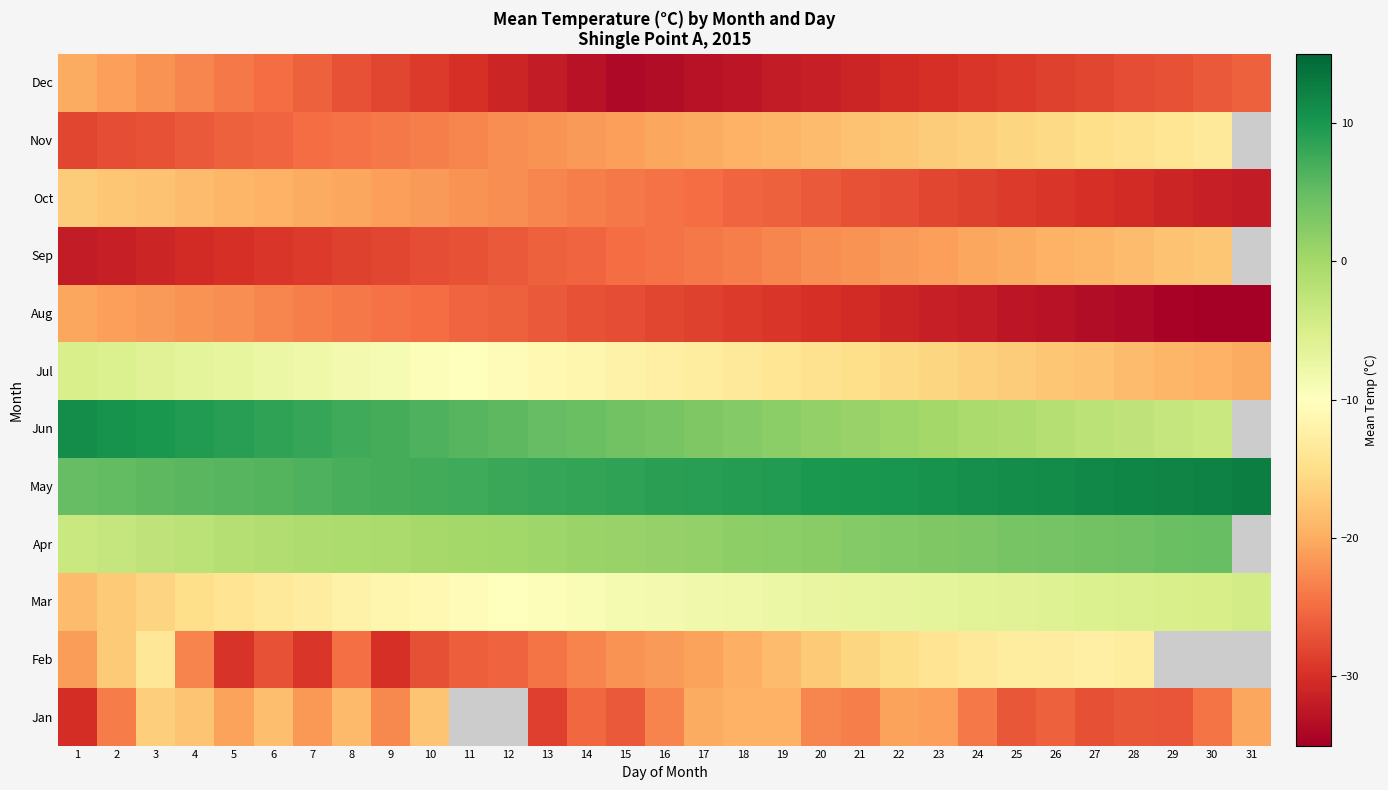

What is the difference between the maximum and second lowest values in the Aug series?

14.5